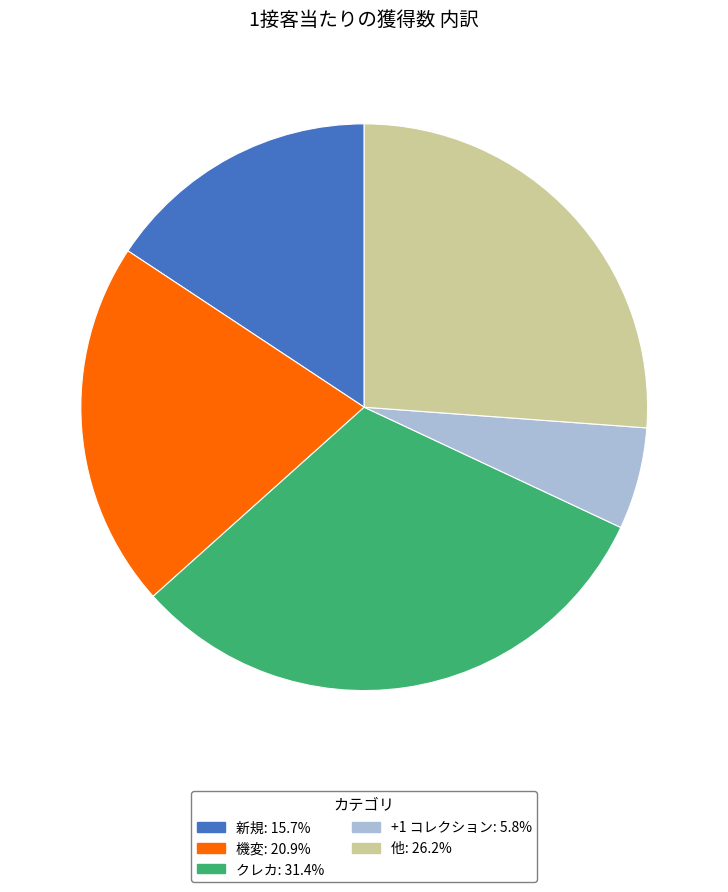

Does any single category account for the majority?

No